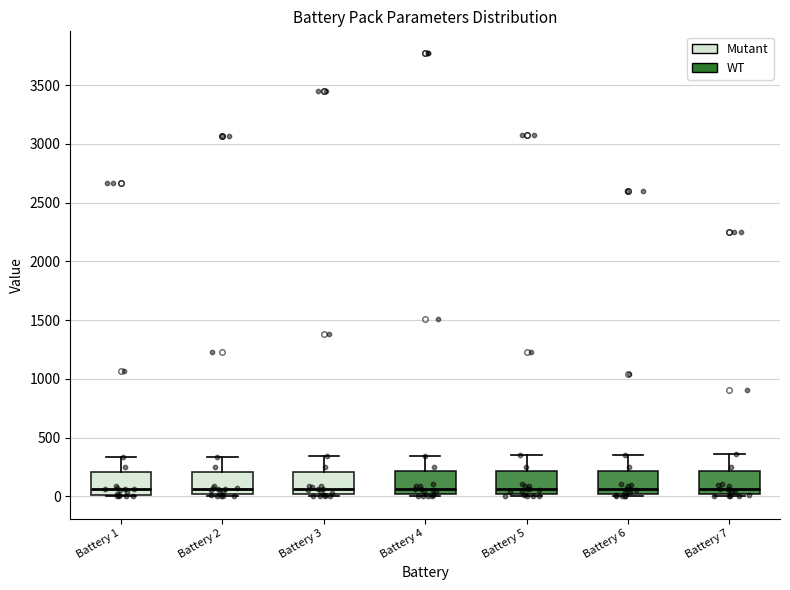

Reading left to right, read every box against the y-axis: the position of its median line, the range the box covers, and the ends of its whiskers. The values are not printed on the chart, so give them approximately, as read against the axis.

Battery 1: median 50, box 0 to 200, whiskers 0 (just below the box's lower edge) to 350
Battery 2: median 50, box 0 to 200, whiskers 0 (just below the box's lower edge) to 350
Battery 3: median 50, box 0 to 200, whiskers 0 (just below the box's lower edge) to 350
Battery 4: median 50, box 0 to 200, whiskers 0 (just below the box's lower edge) to 350
Battery 5: median 50, box 0 to 200, whiskers 0 (just below the box's lower edge) to 350
Battery 6: median 50, box 0 to 200, whiskers 0 (just below the box's lower edge) to 350
Battery 7: median 50, box 0 to 200, whiskers 0 (just below the box's lower edge) to 350